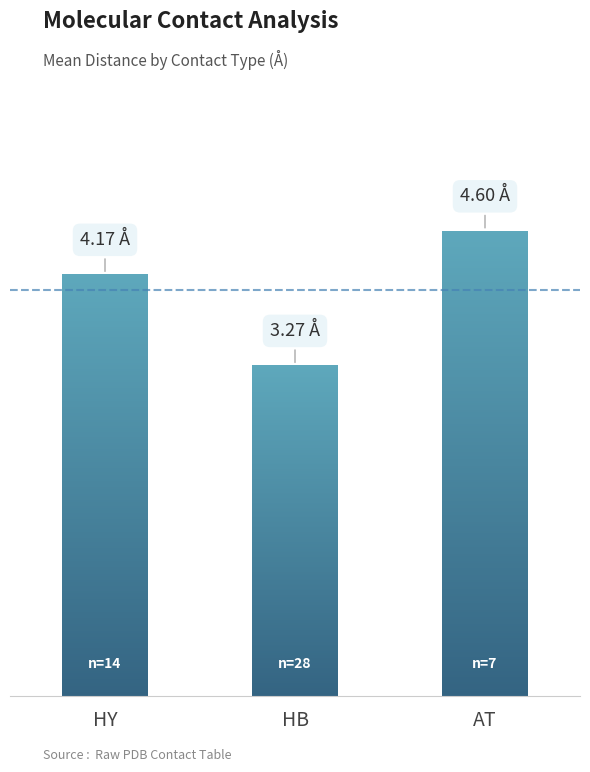

True or false: the data shows 4.2 at HY.

True